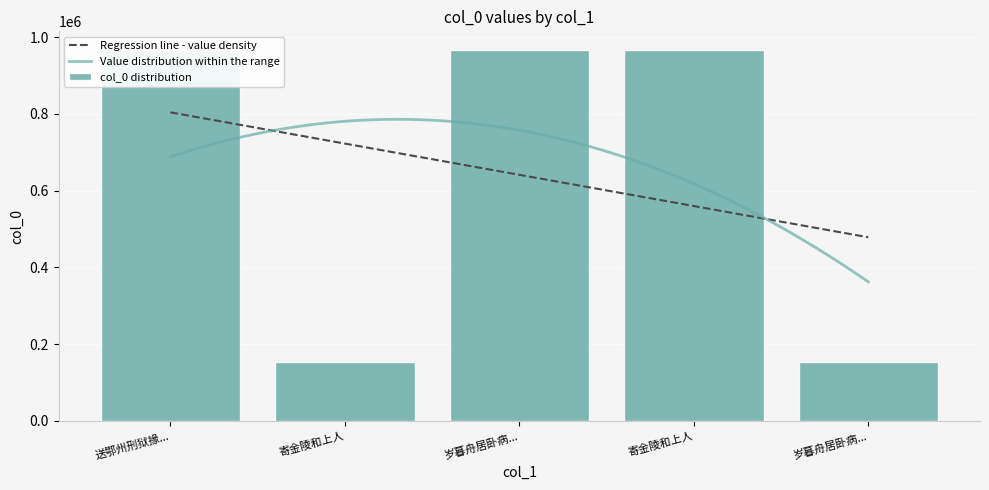

Where is the data nearest to the value 560175?

岁暮舟居卧病...